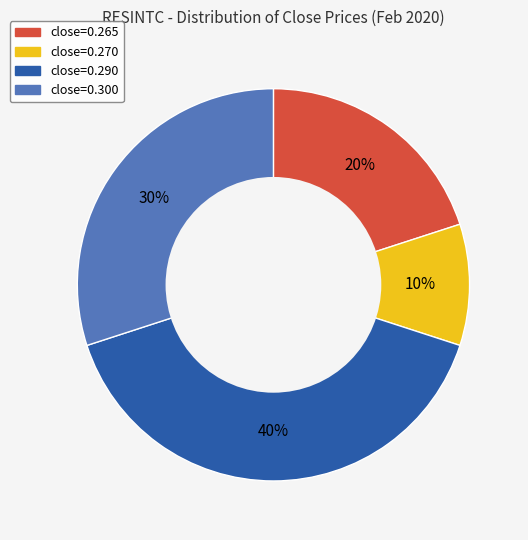

Does any single category account for the majority?

No